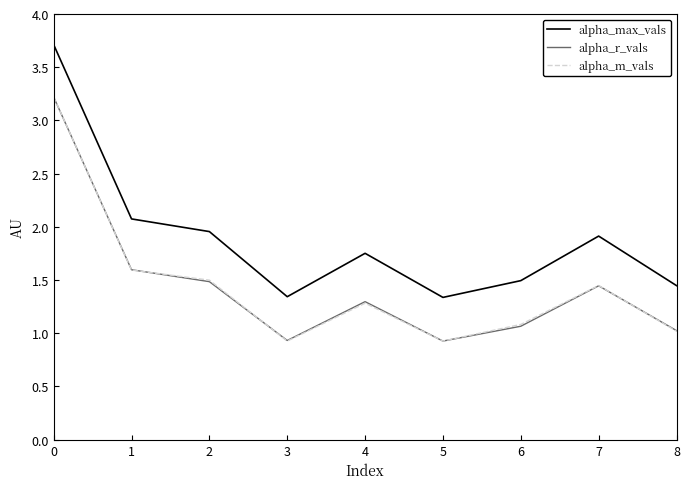

True or false: alpha_r_vals has a value of 1.6 at 1.

True